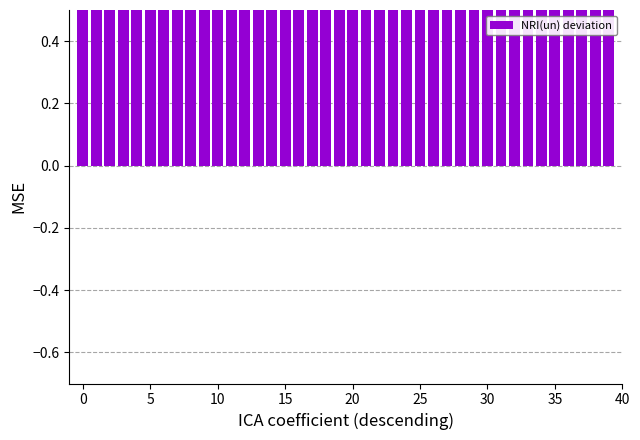

How many values are between 3 and 4?

30